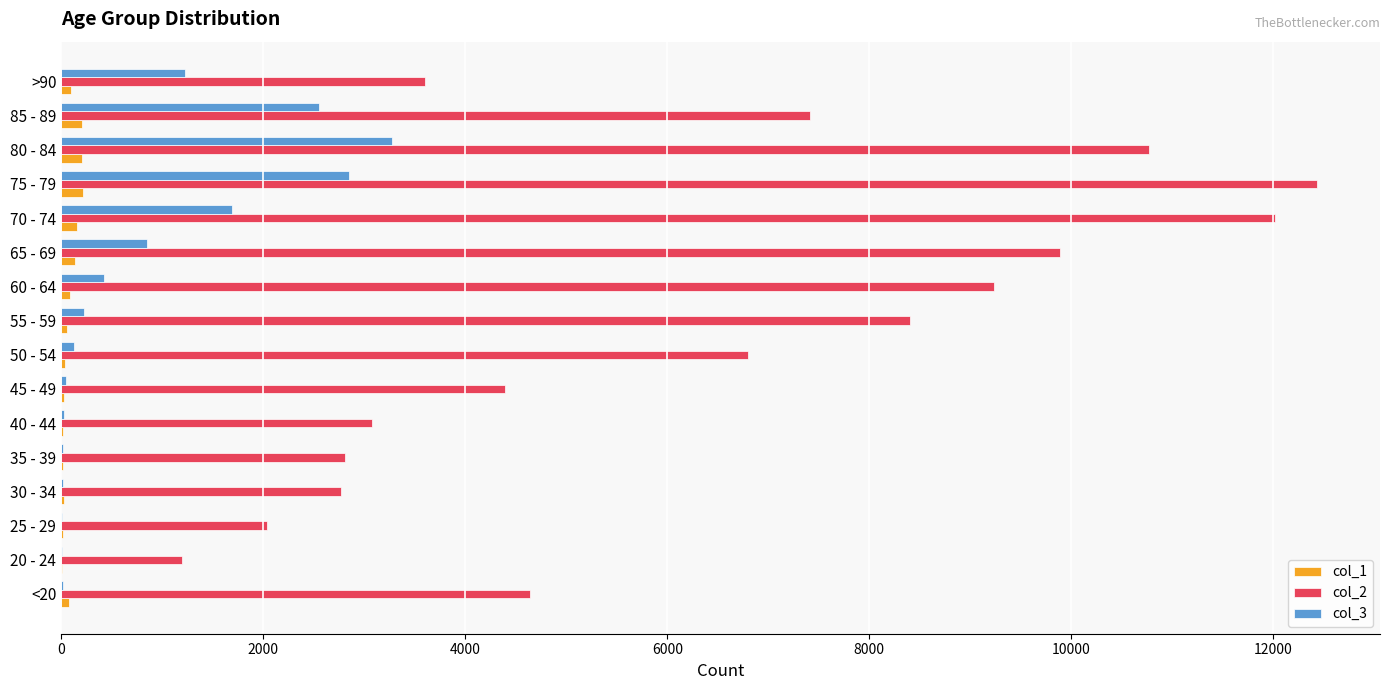

Is the value of col_2 at 20 - 24 greater than the value of col_3 at 25 - 29?

Yes